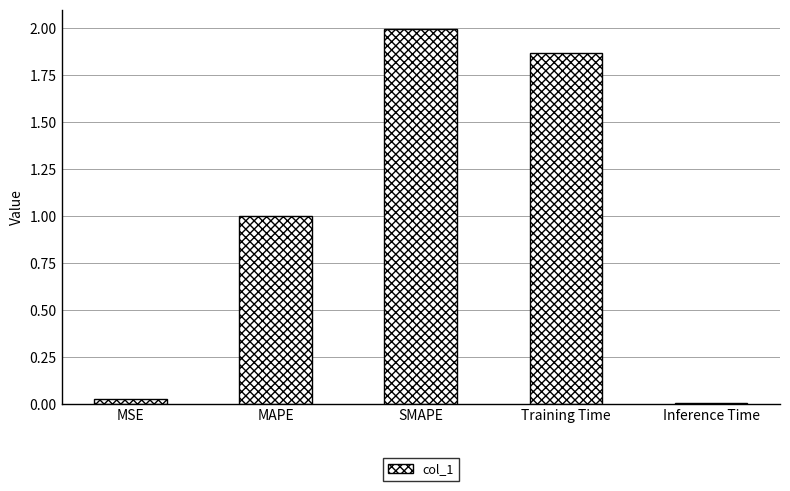

What is the average value?

1.0